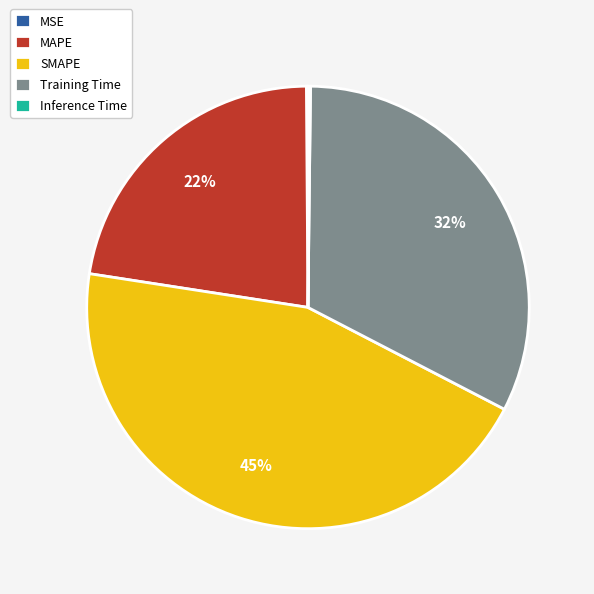

Which category has the biggest portion of the pie?

SMAPE